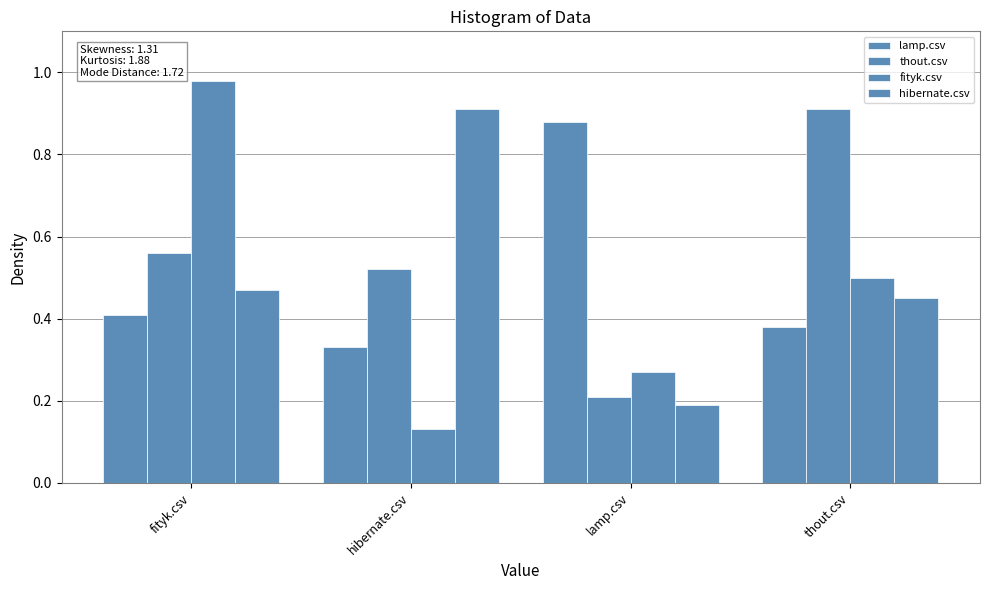

The thout.csv series shows 0.6 at fityk.csv. True or false?

True